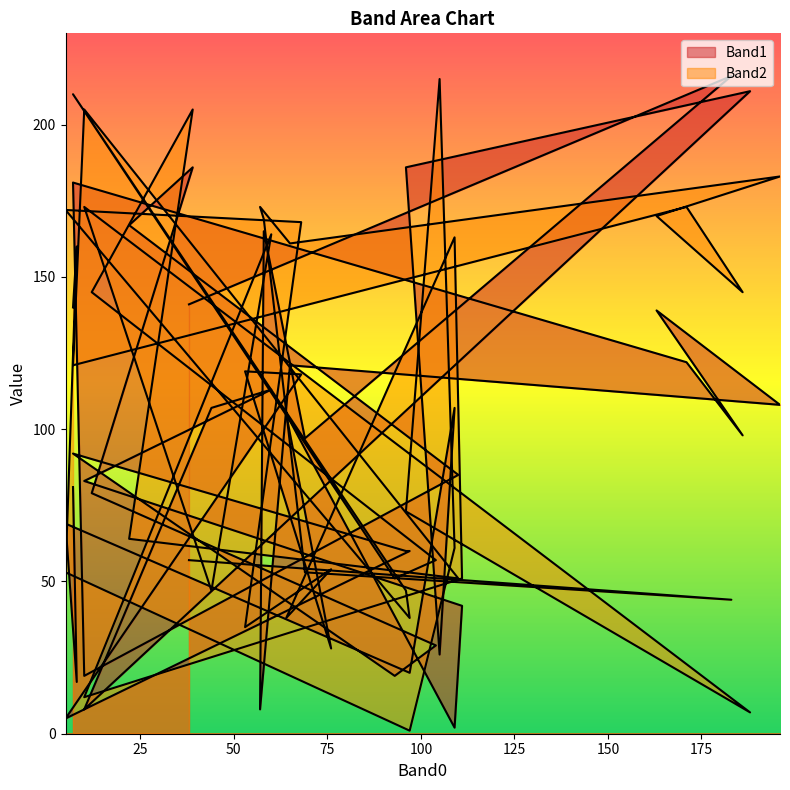

Which has a higher value, 93 or 53?

53